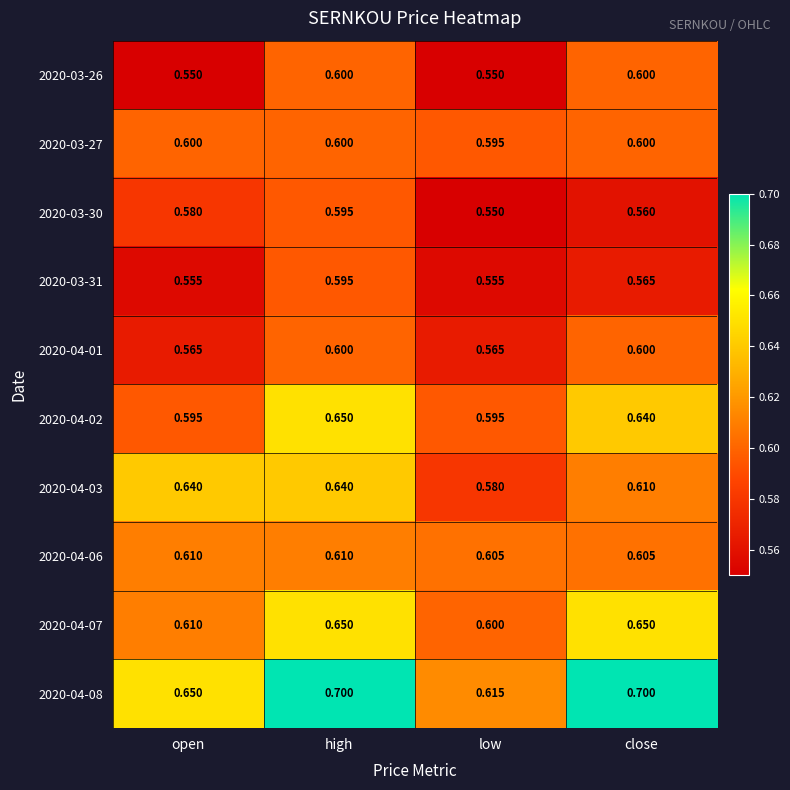

At which category is the sum across all series the highest?

high